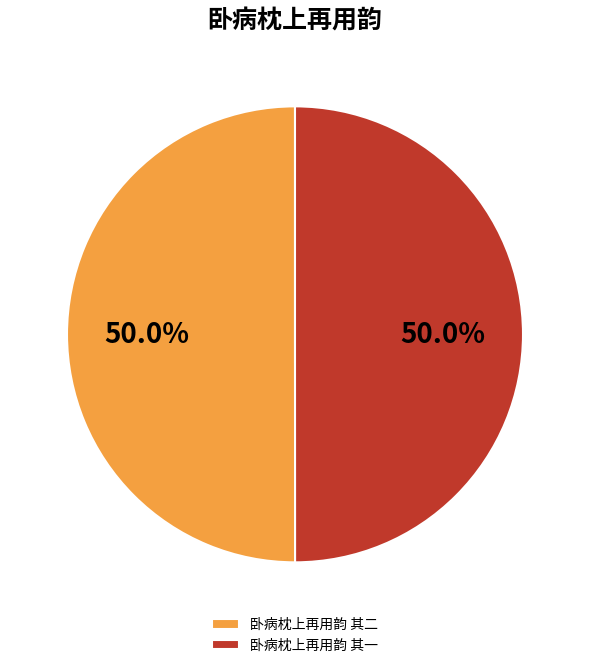

Combined, what portion of the pie is 卧病枕上再用韵 其一 and 卧病枕上再用韵 其二?

100.0%